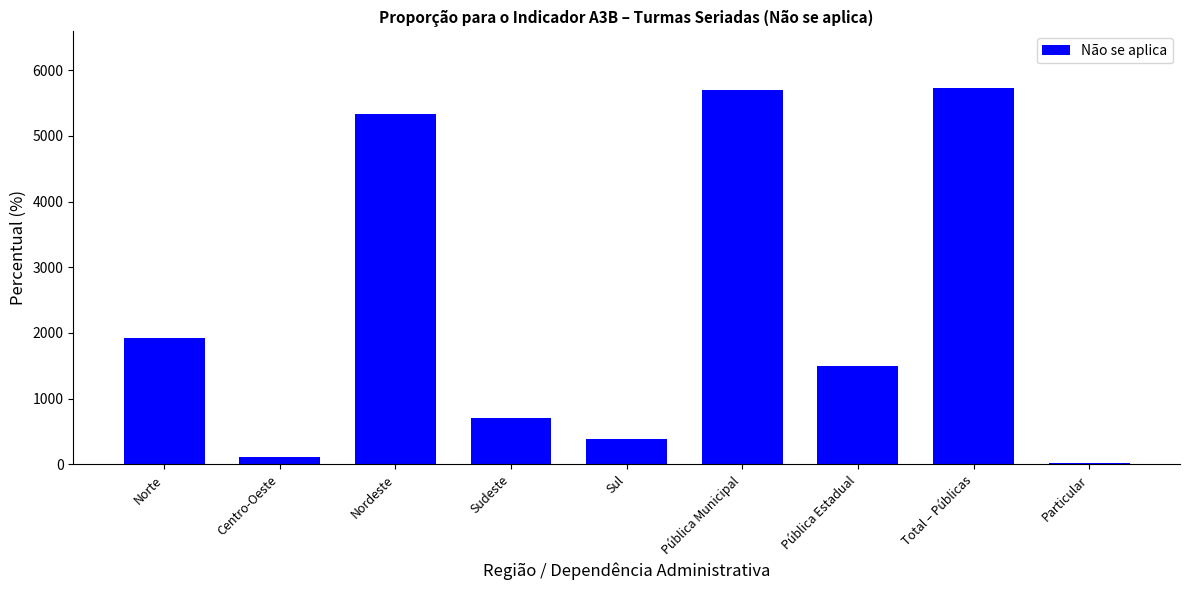

Count the number of values greater than 1497.

5